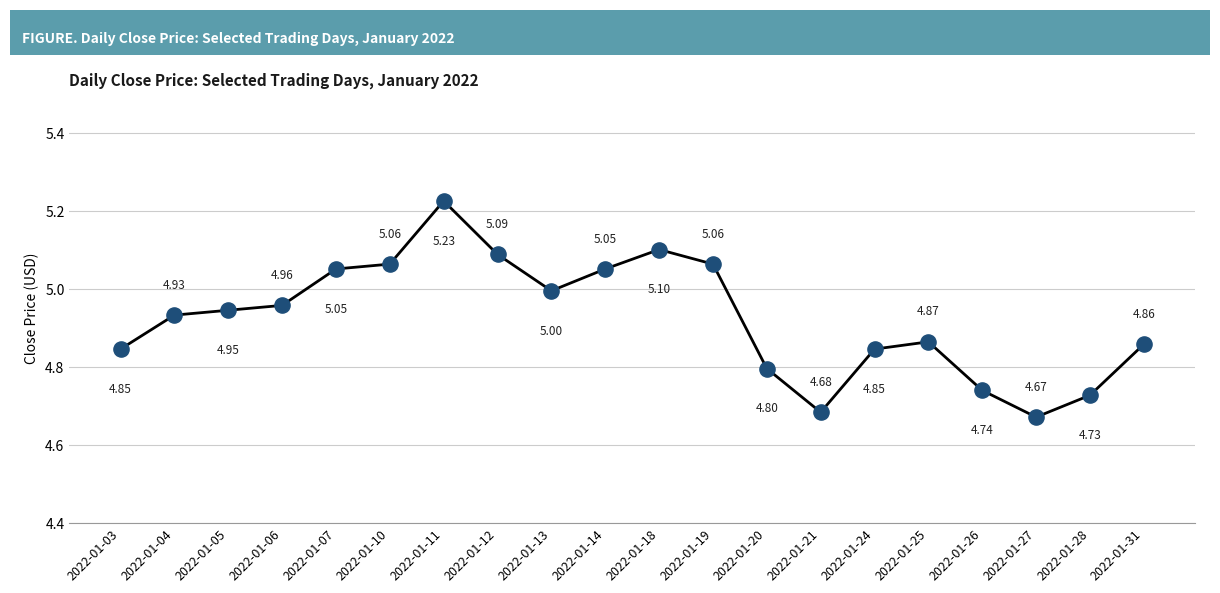

What is the ratio of the value at 2022-01-06 to the value at 2022-01-11?

0.9